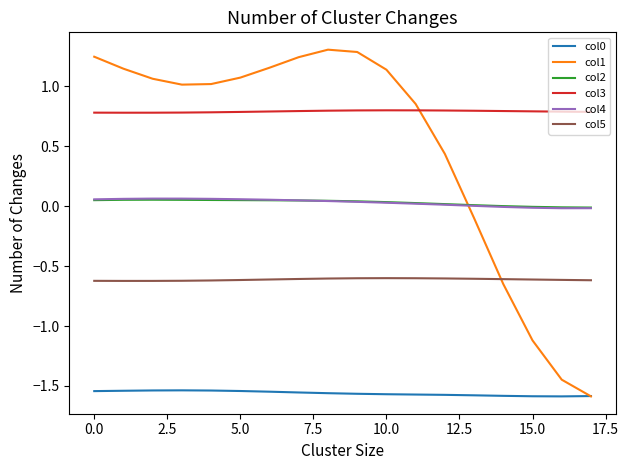

Which series has the widest spread of values?

col1